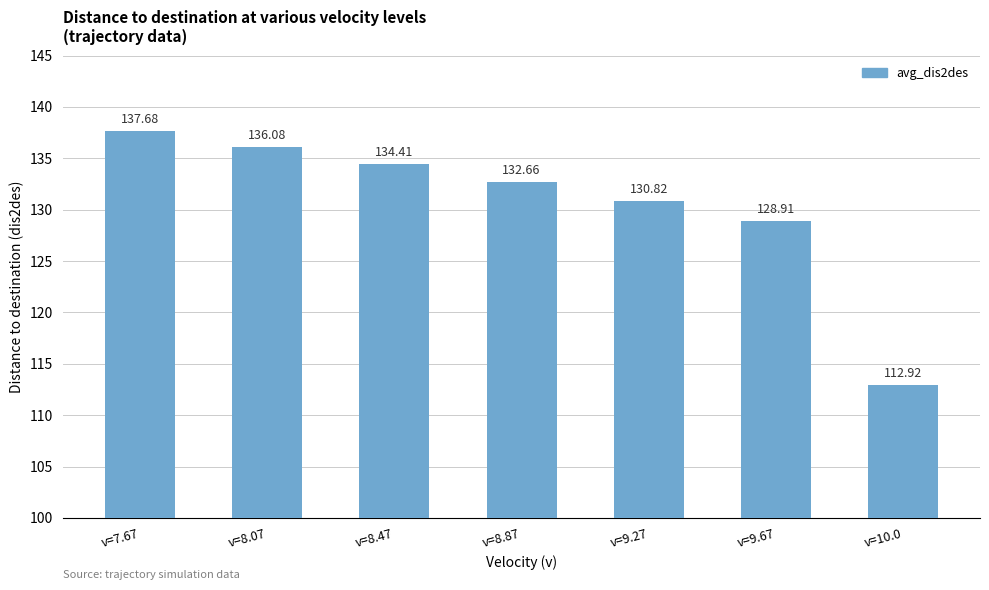

What is the label of the 4th bar from the left?

v=8.87